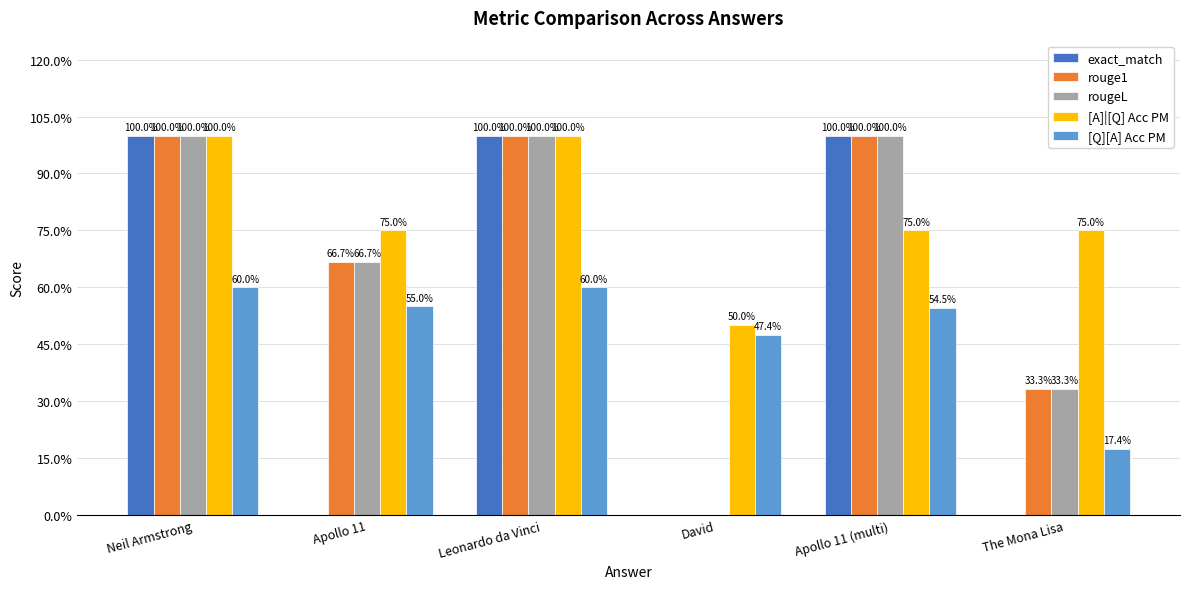

Reading right to left, what are all the values shown in this chart?

exact_match: 0.0	1.0	0.0	1.0	0.0	1.0
rouge1: 0.3	1.0	0.0	1.0	0.7	1.0
rougeL: 0.3	1.0	0.0	1.0	0.7	1.0
[A]|[Q] Acc PM: 0.8	0.8	0.5	1.0	0.8	1.0
[Q][A] Acc PM: 0.2	0.5	0.5	0.6	0.6	0.6